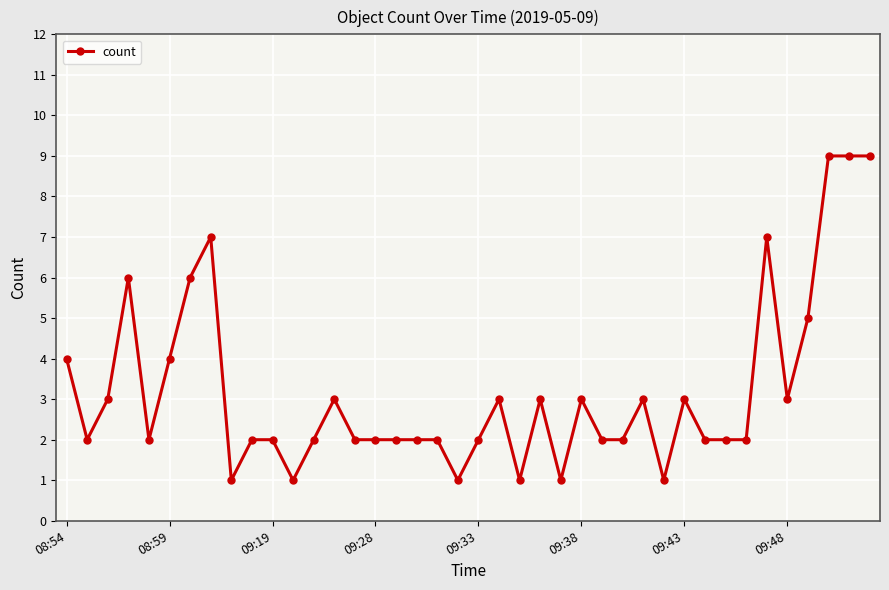

What is the difference between the maximum and minimum values?

8